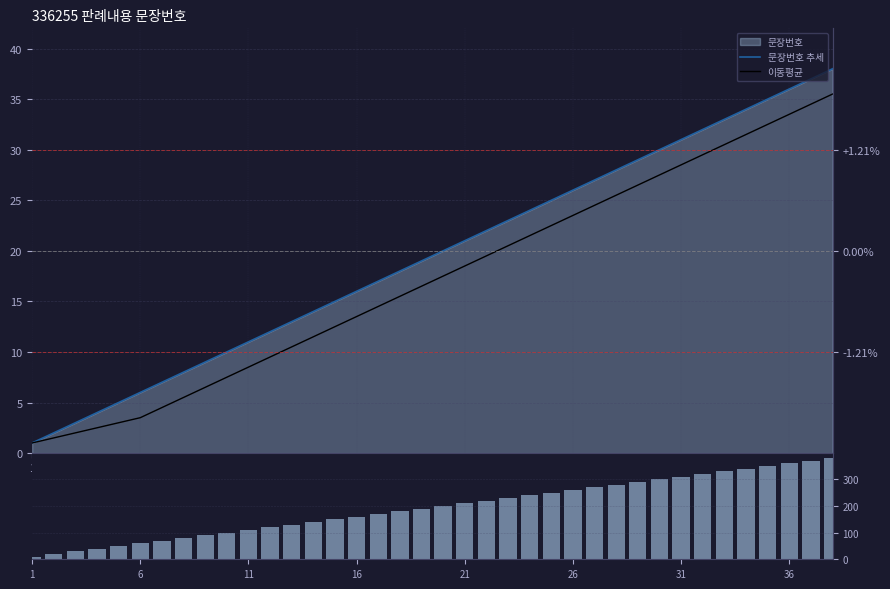

What is the highest value of the 볼륨(문장번호×10) series?

380.0